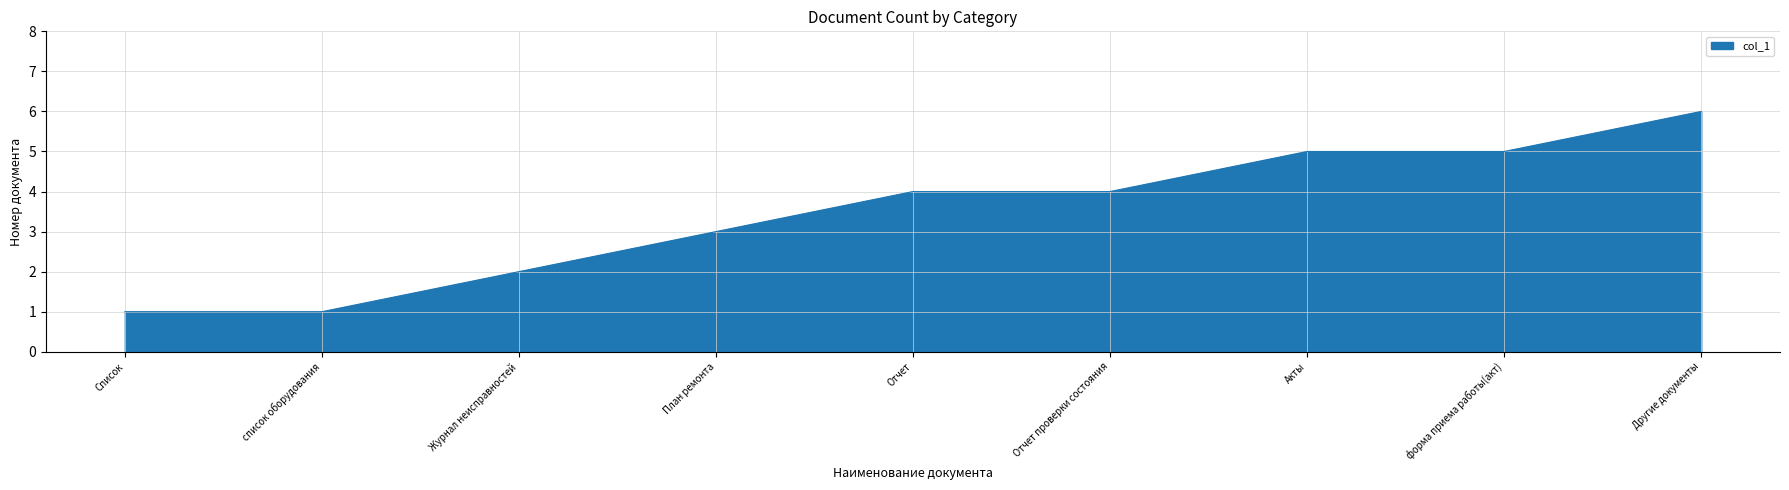

What position from the left is форма приема работы(акт)?

8